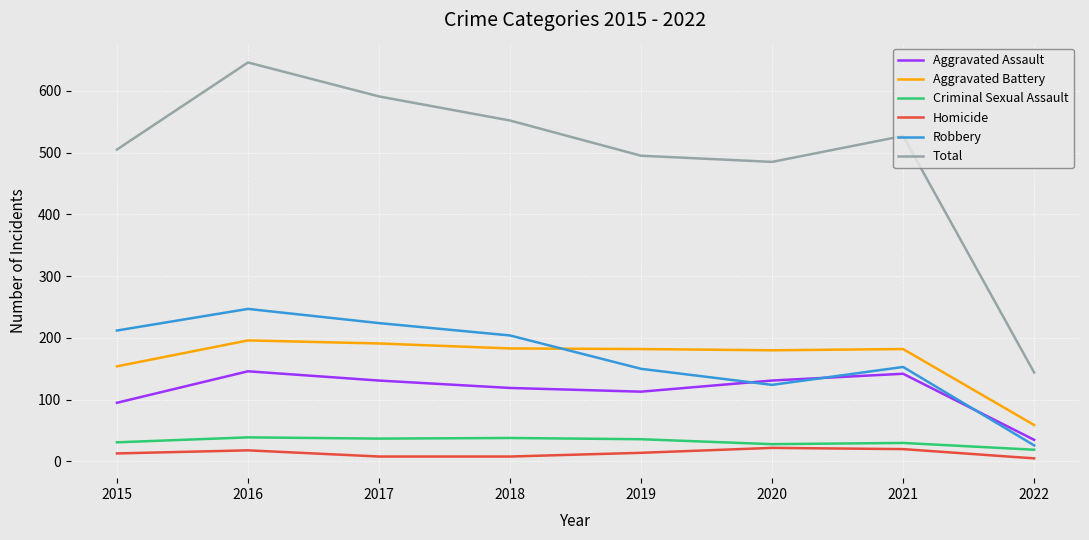

Which series has the largest total across all categories?

Total